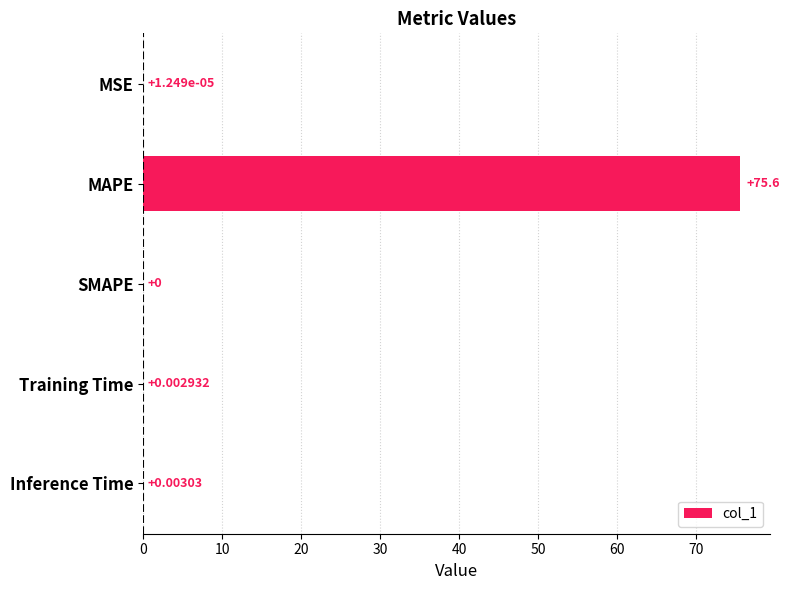

At which label is the value closest to 37?

Inference Time